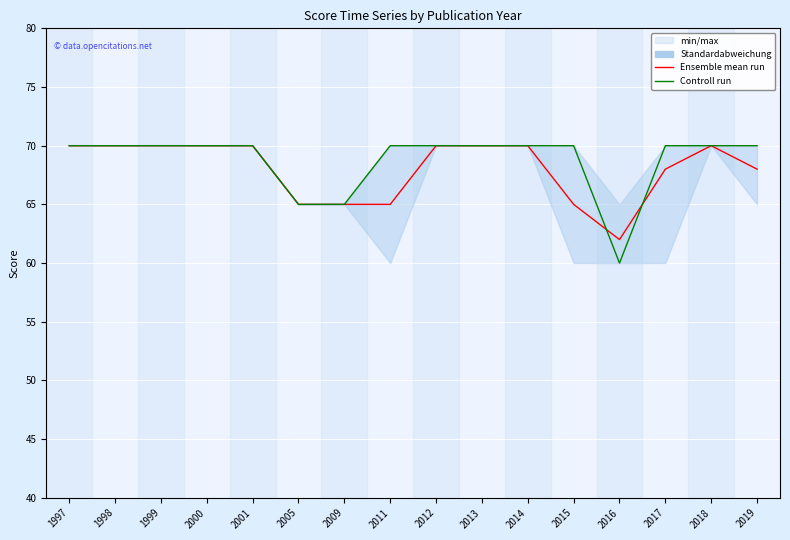

True or false: Controll run has a value of 23 at 2016.

False